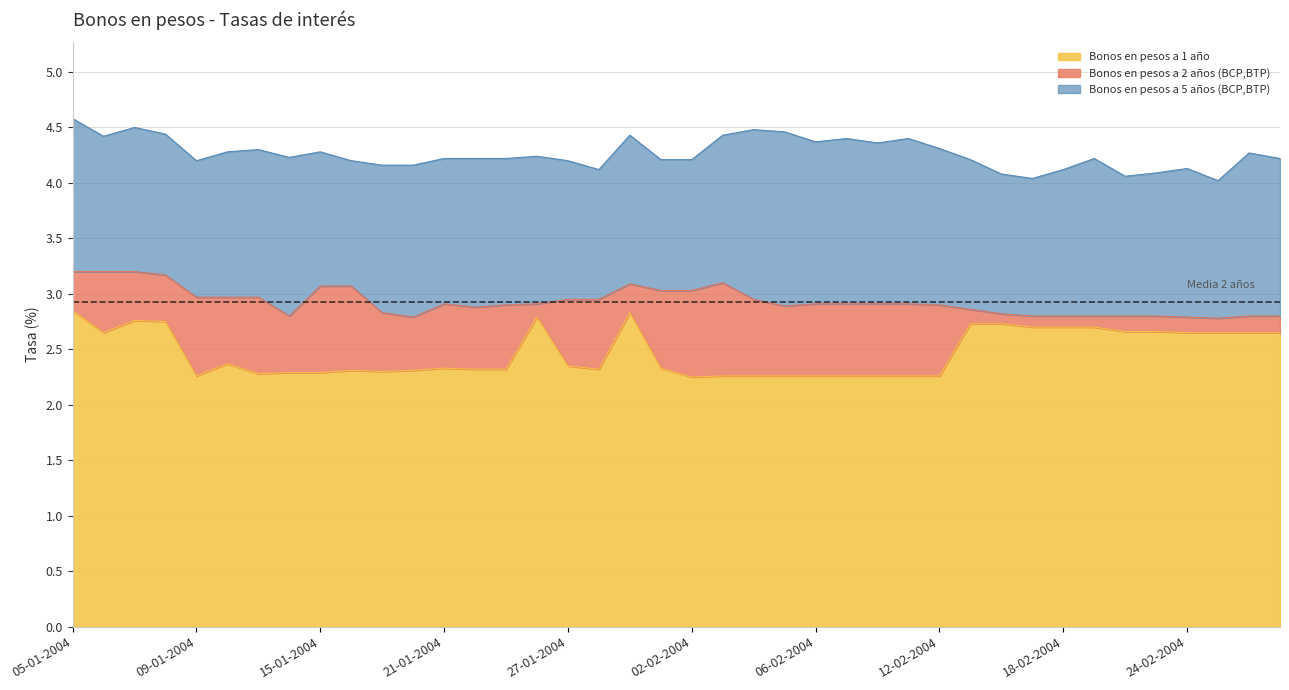

How many data points does each series have?

40